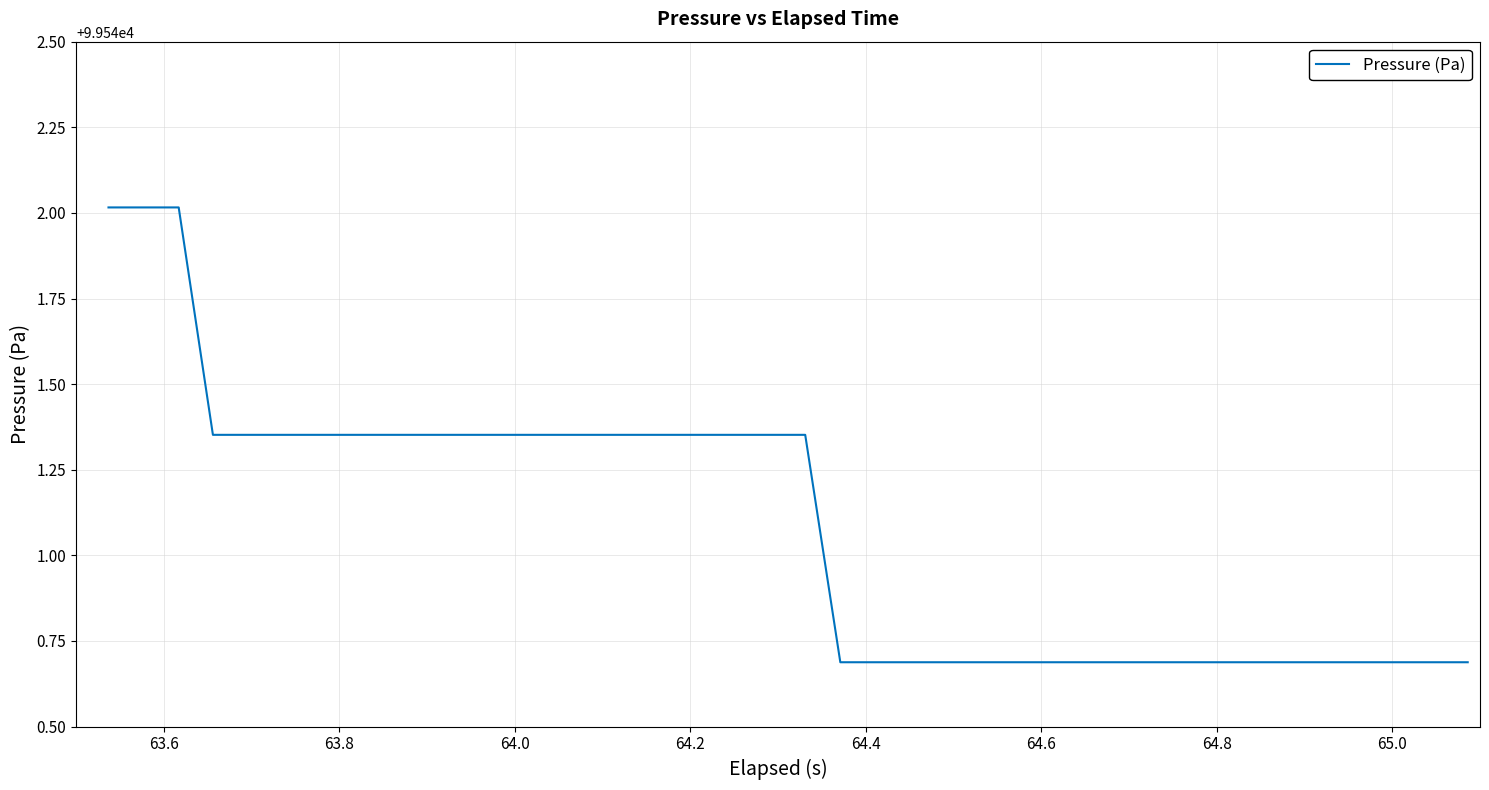

What is the greatest value displayed?

99542.0